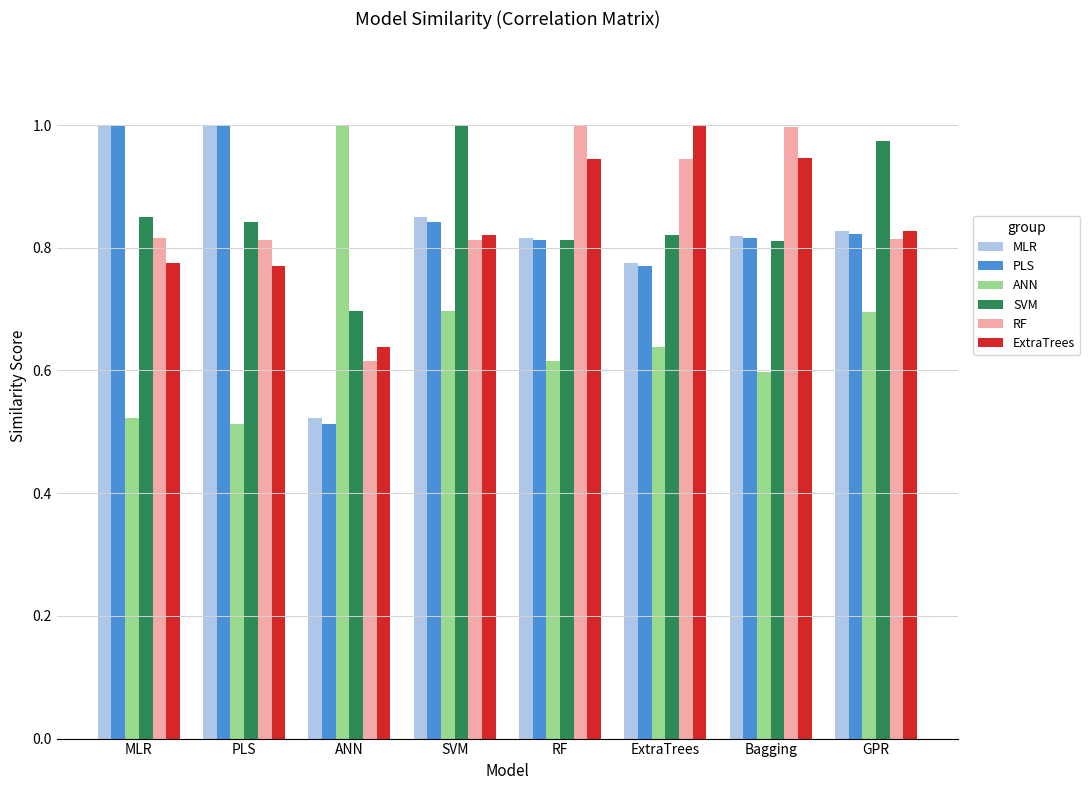

How many data points does each series have?

8